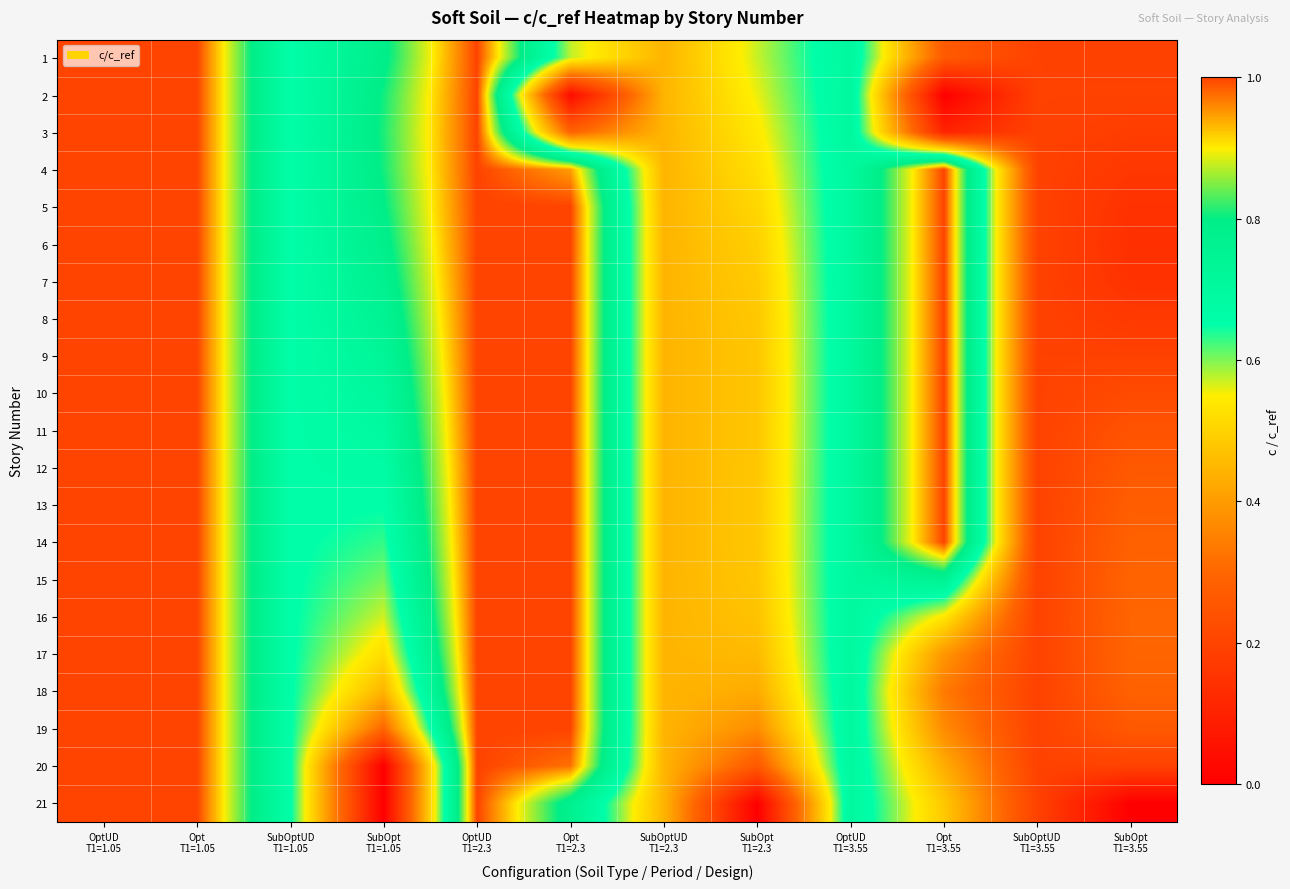

Which label corresponds to the smallest value in the chart?

Opt
T1=3.55